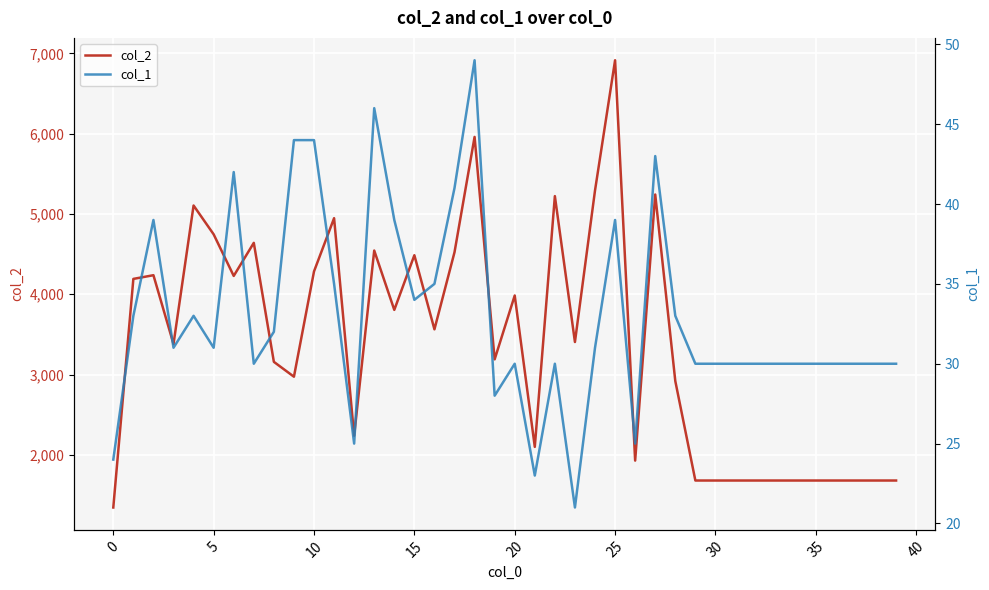

Is it true that col_1 equals 31 at 24?

True